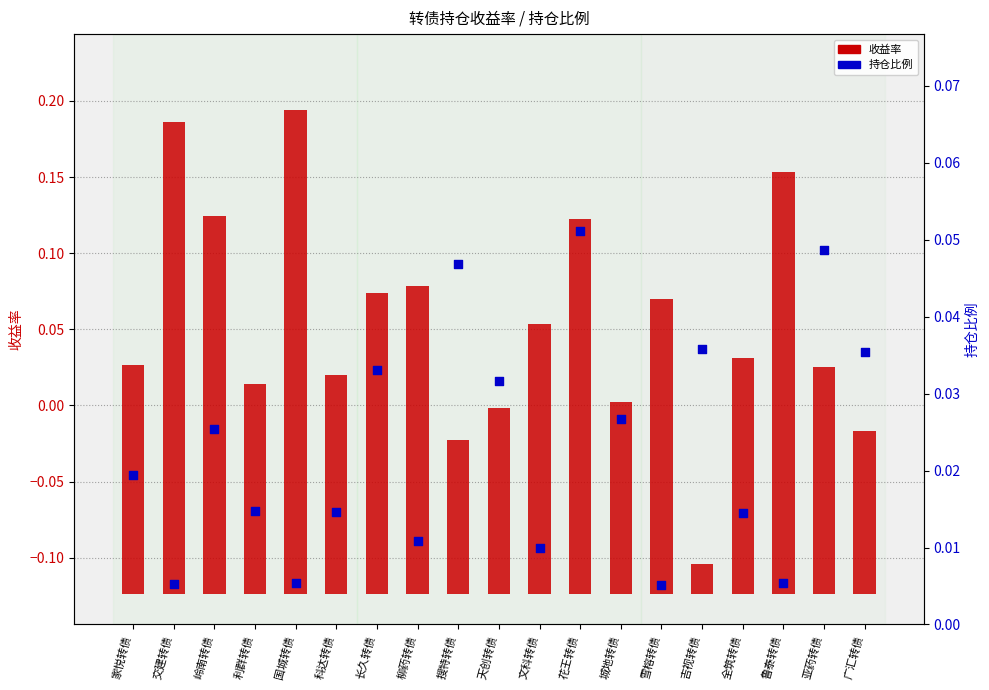

At which category is the sum across all series the highest?

国城转债